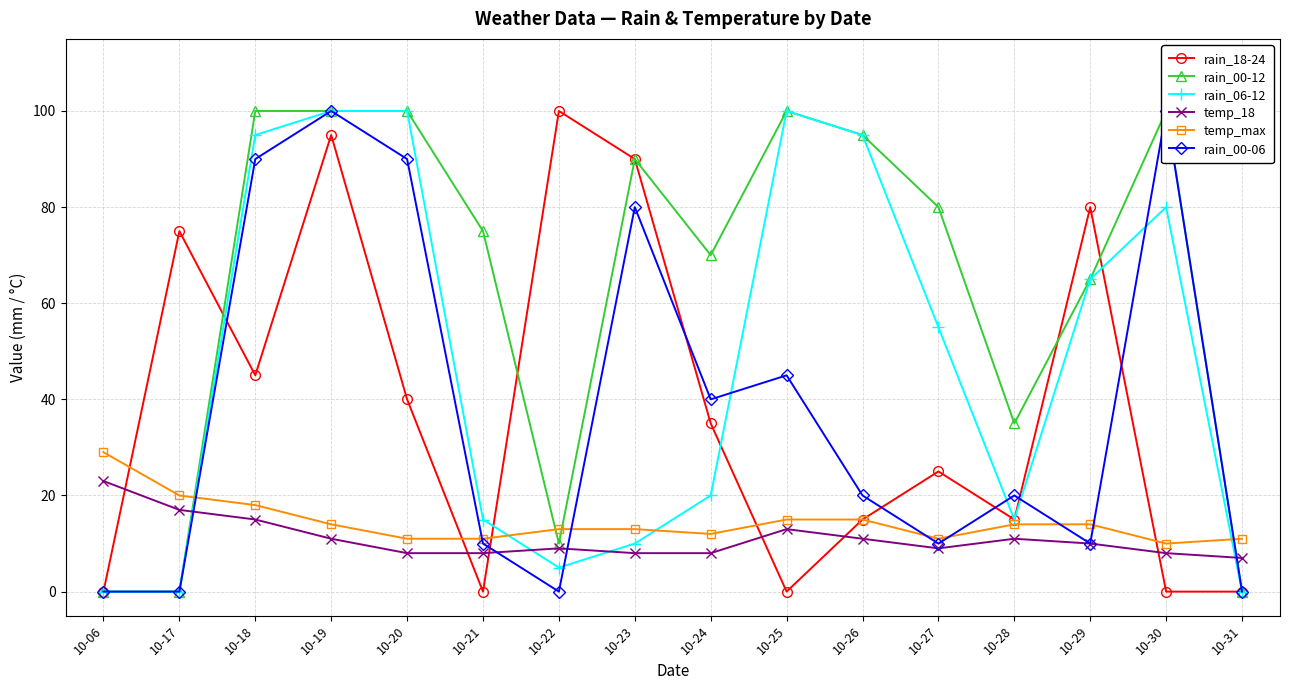

At which category is the sum across all series the highest?

10-19